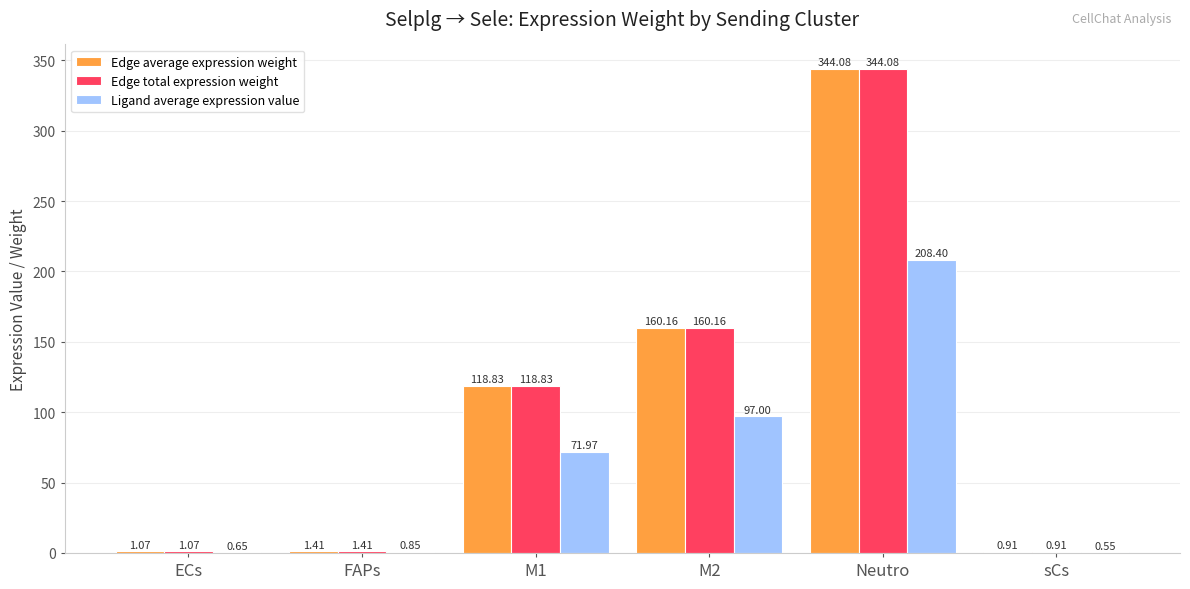

At which category is the sum across all series the highest?

Neutro